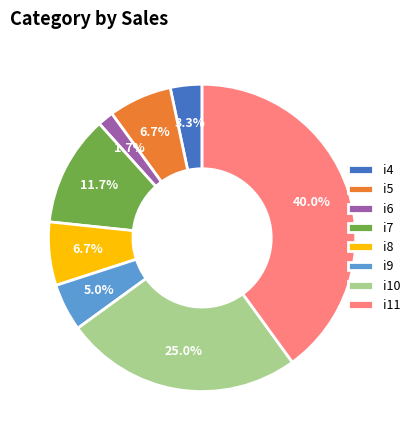

What portion of the pie excludes i7?

88.3%